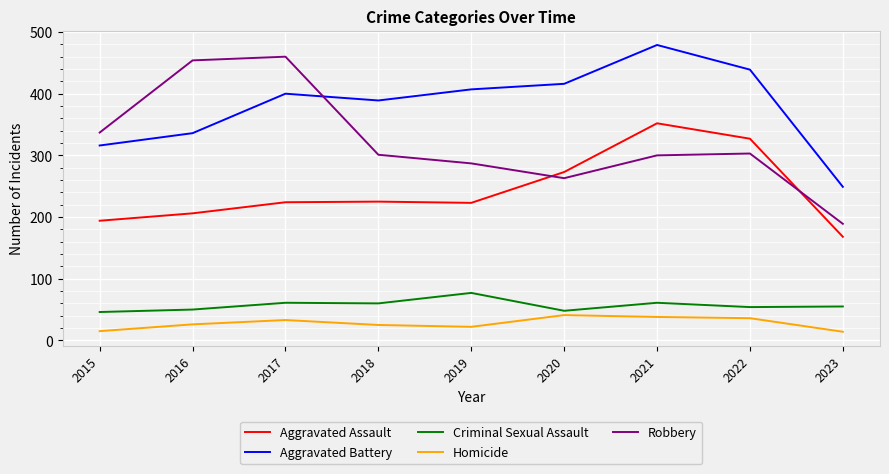

What is the highest value of the Aggravated Battery series?

479